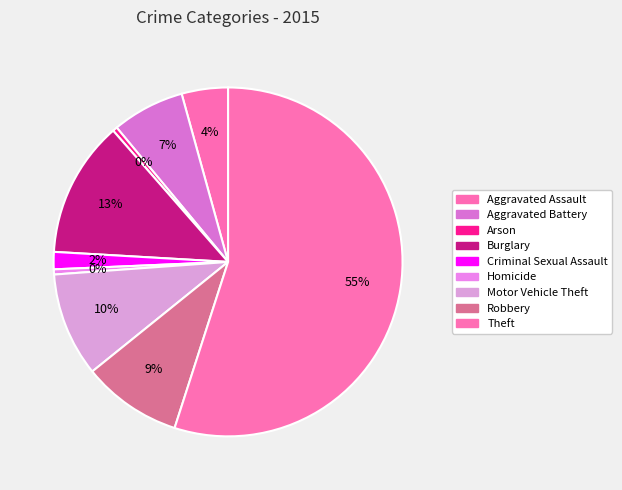

How many slices are in this pie chart?

9